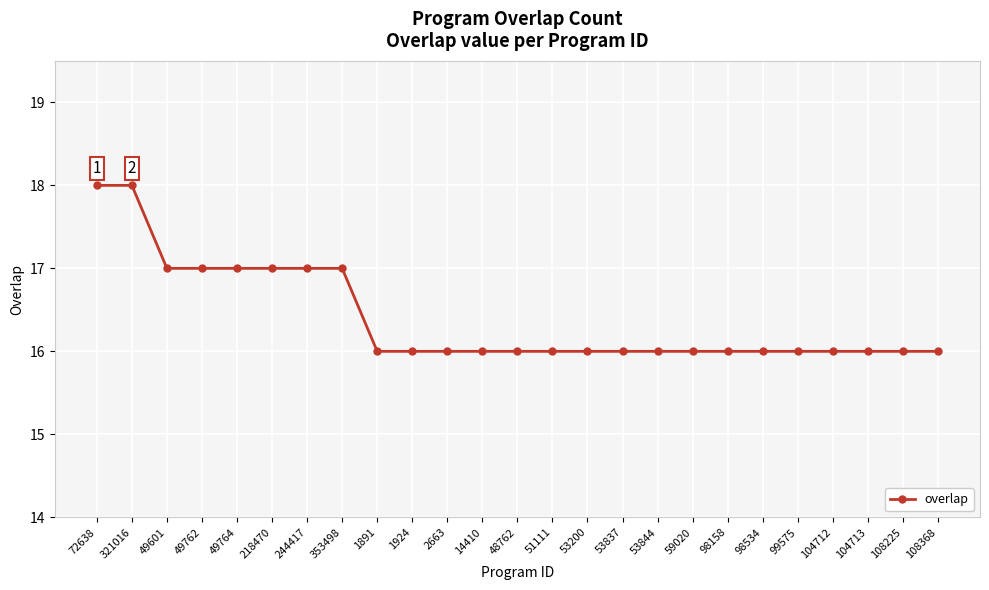

What is the label of the 13th point from the left?

48762